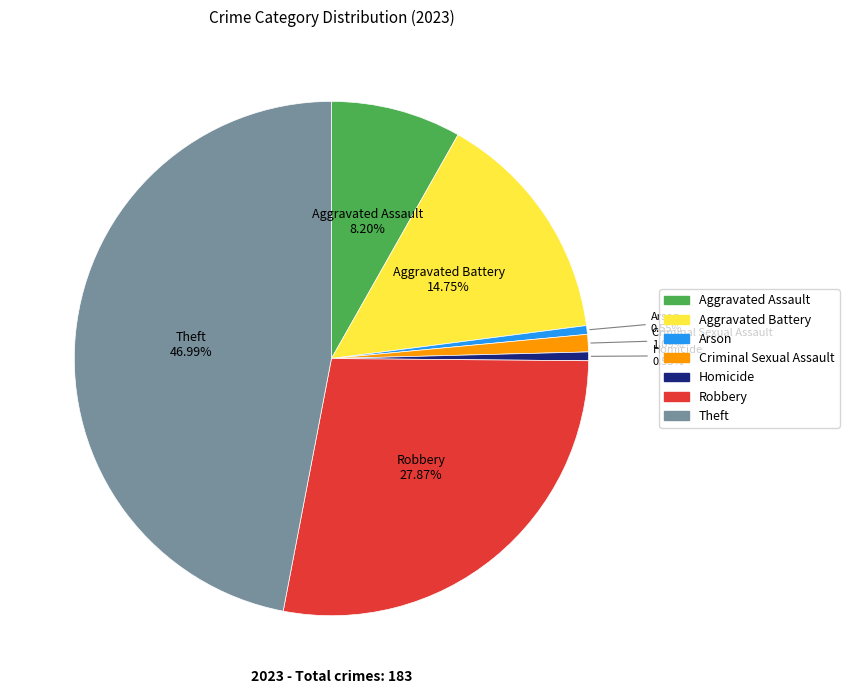

How many segments does this pie chart have?

7